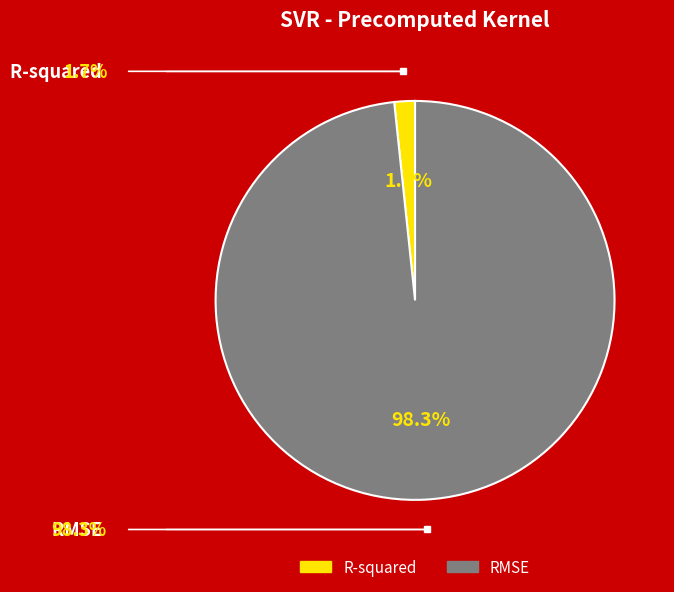

Is it true that RMSE is 98% of the pie?

True